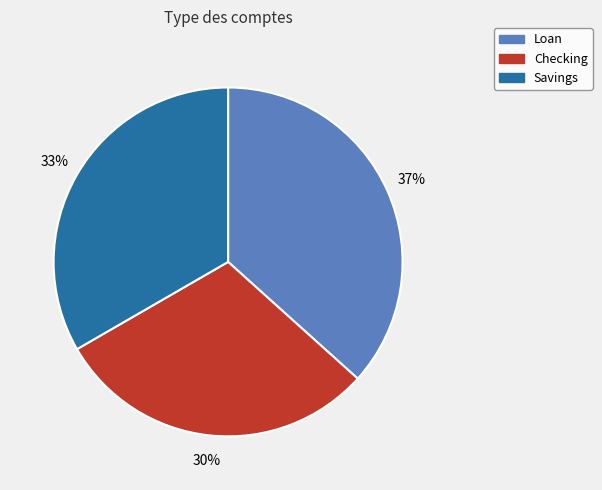

Do Savings and Checking together represent more than half of the pie?

Yes